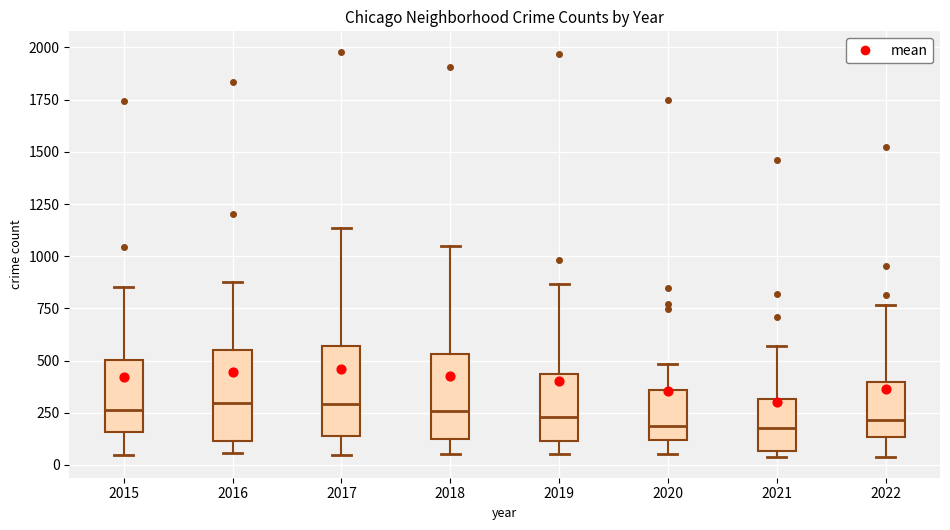

Where does the lower whisker of the box at x = 2016 end on the y-axis? The values are not printed on the chart, so give them approximately, as read against the axis.

50